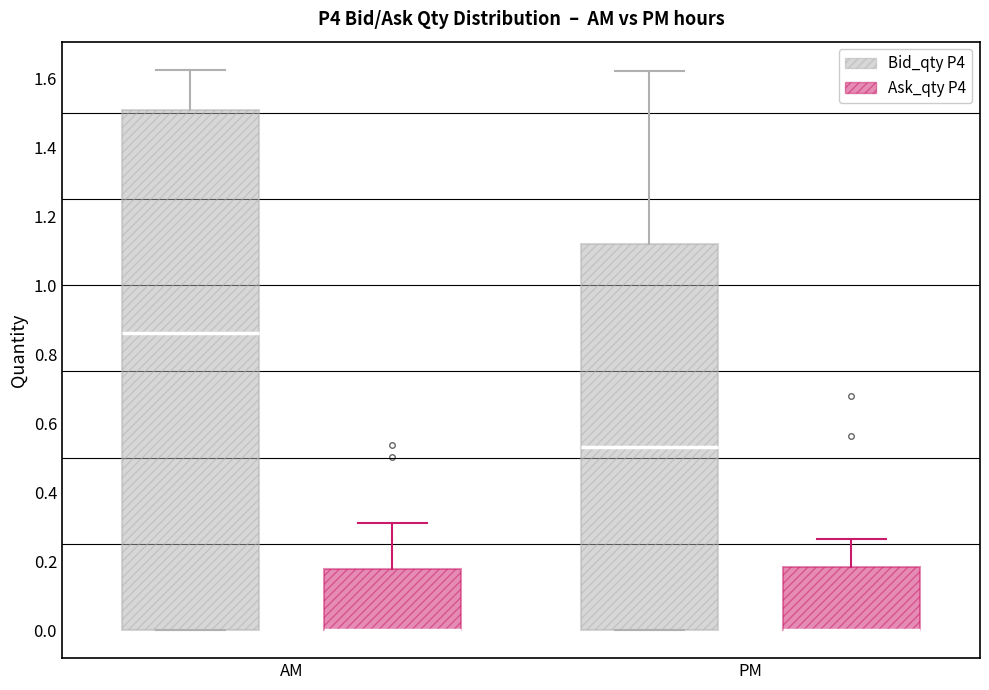

Reading left to right, transcribe this box plot: for each box, give where its median line is, the range the box spans, and where its two whiskers end, as read against the y-axis. The values are not printed on the chart, so give them approximately, as read against the axis.

AM (Bid_qty P4): median 0.86, box 0.00 to 1.50, whiskers 0.00 to 1.62
AM (Ask_qty P4): median 0.00 (drawn on the box's lower edge), box 0.00 to 0.18, whiskers 0.00 to 0.30
PM (Bid_qty P4): median 0.54, box 0.00 to 1.12, whiskers 0.00 to 1.62
PM (Ask_qty P4): median 0.00 (drawn on the box's lower edge), box 0.00 to 0.18, whiskers 0.00 to 0.26